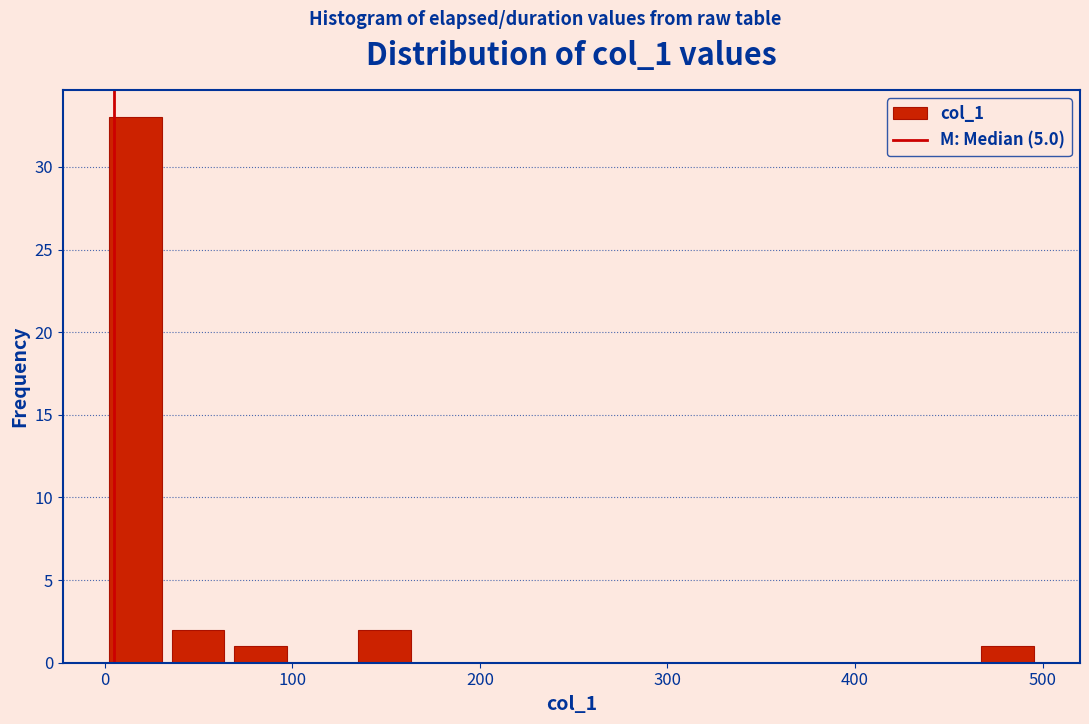

Around what value on the x-axis is the tallest bar? Give the approximate position of its centre, as read against the axis.

20